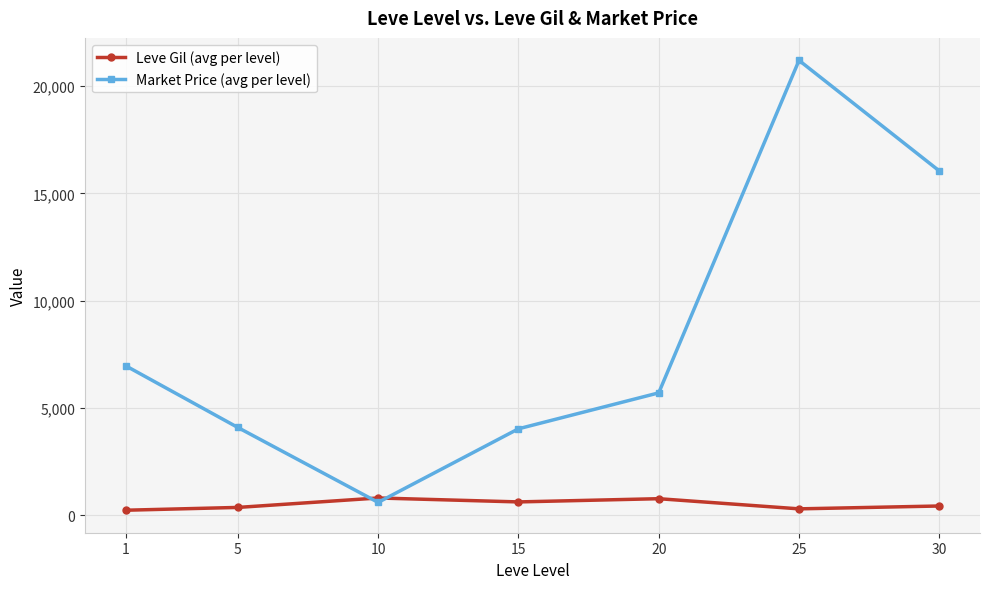

Read the Leve Gil (avg per level) value at 25.

296.7